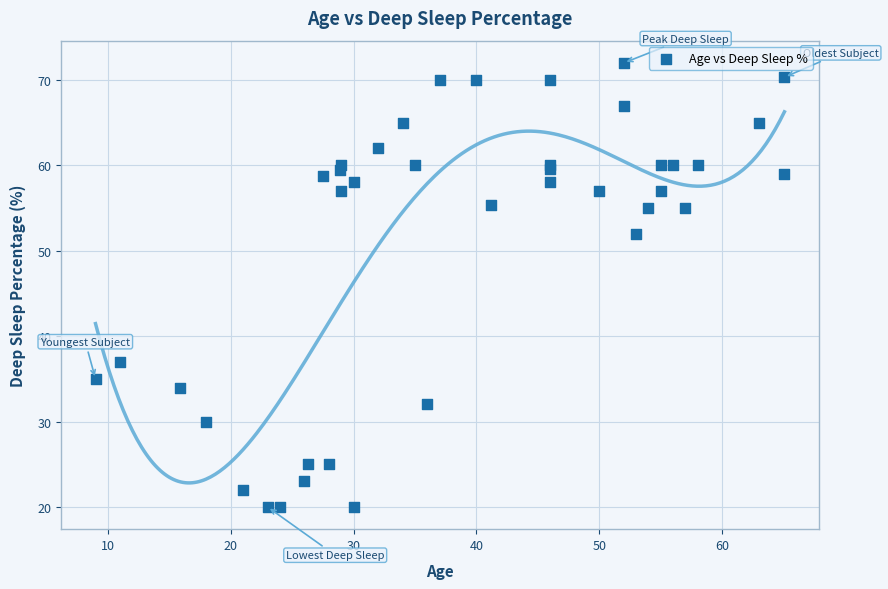

What Y value in the scatter plot is closest to 46?

52.0